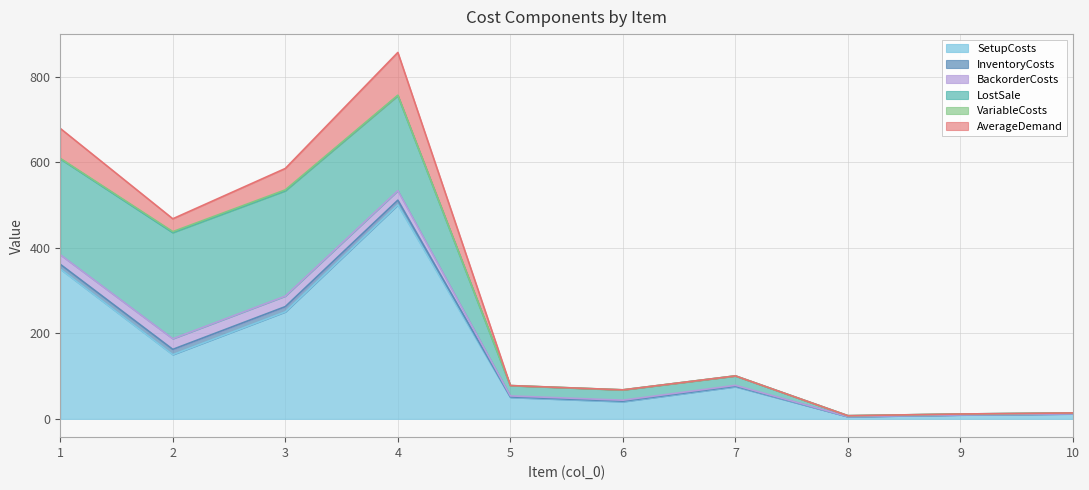

True or false: LostSale has a value of 248.0 at 2.

True